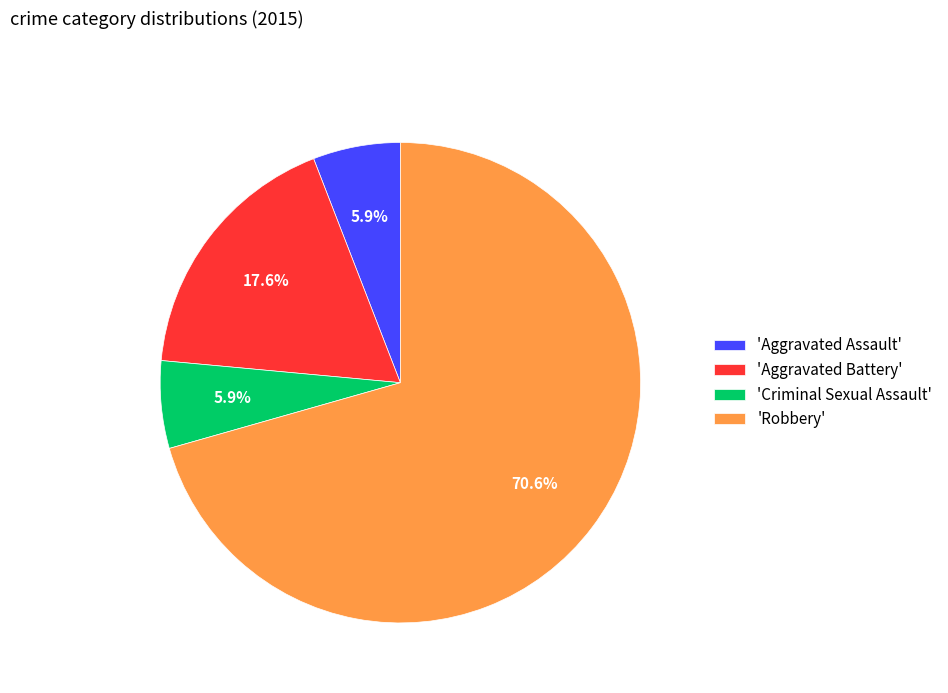

To the nearest percent, what is the difference between the largest and smallest slice percentages?

65%